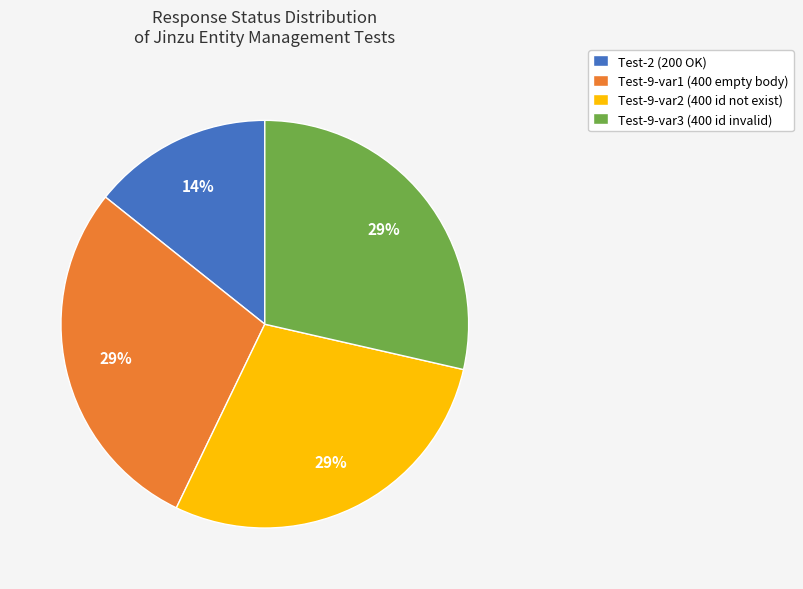

Is it true that Test-9-var3 (400 id invalid) is 29% of the pie?

True